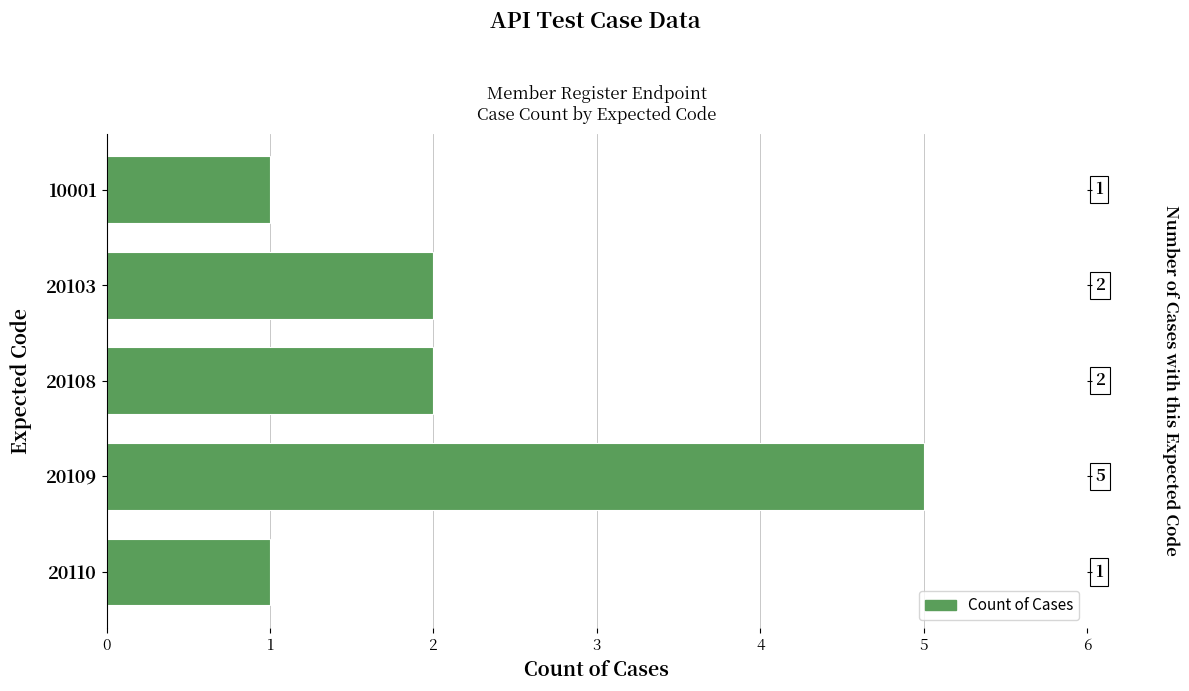

Approximately how many times larger is the value at 10001 compared to 20108?

0.5